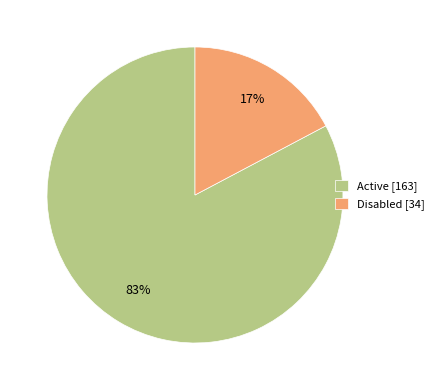

Do Disabled [34] and Active [163] together represent more than half of the pie?

Yes